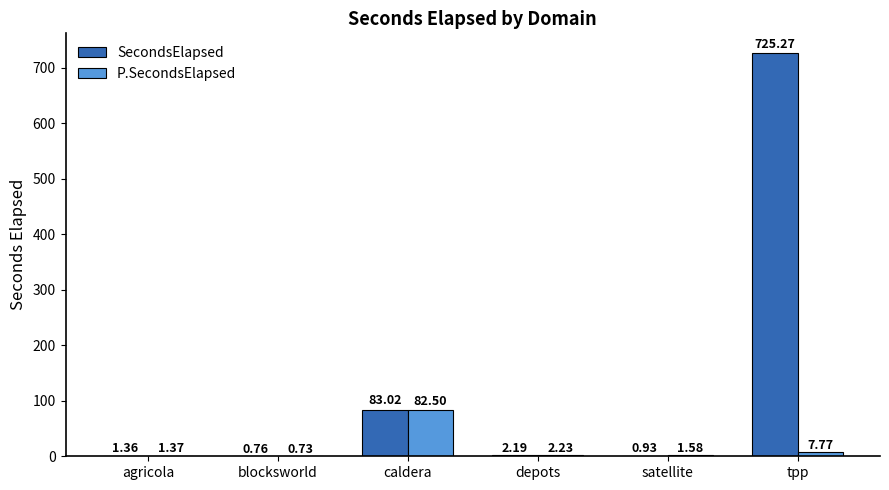

Where does the P.SecondsElapsed series first go above 2?

caldera